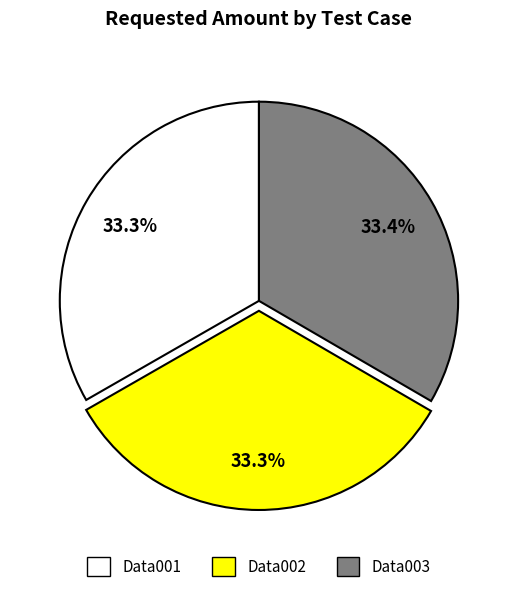

Approximately how many times larger is the value at Data002 compared to Data003?

1.0